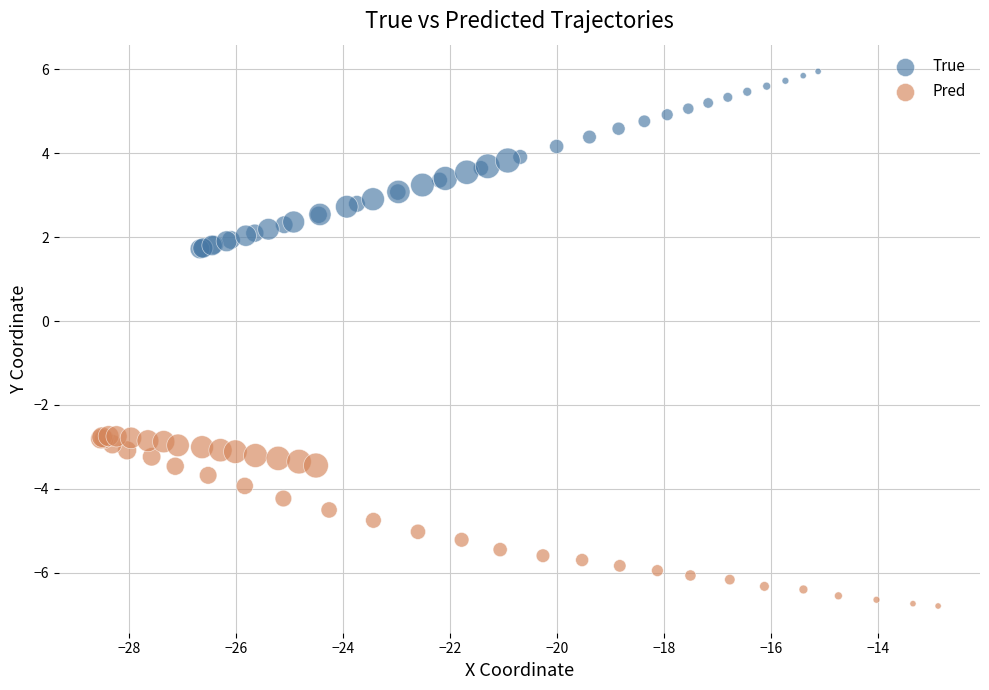

Which series contains the highest Y value?

True